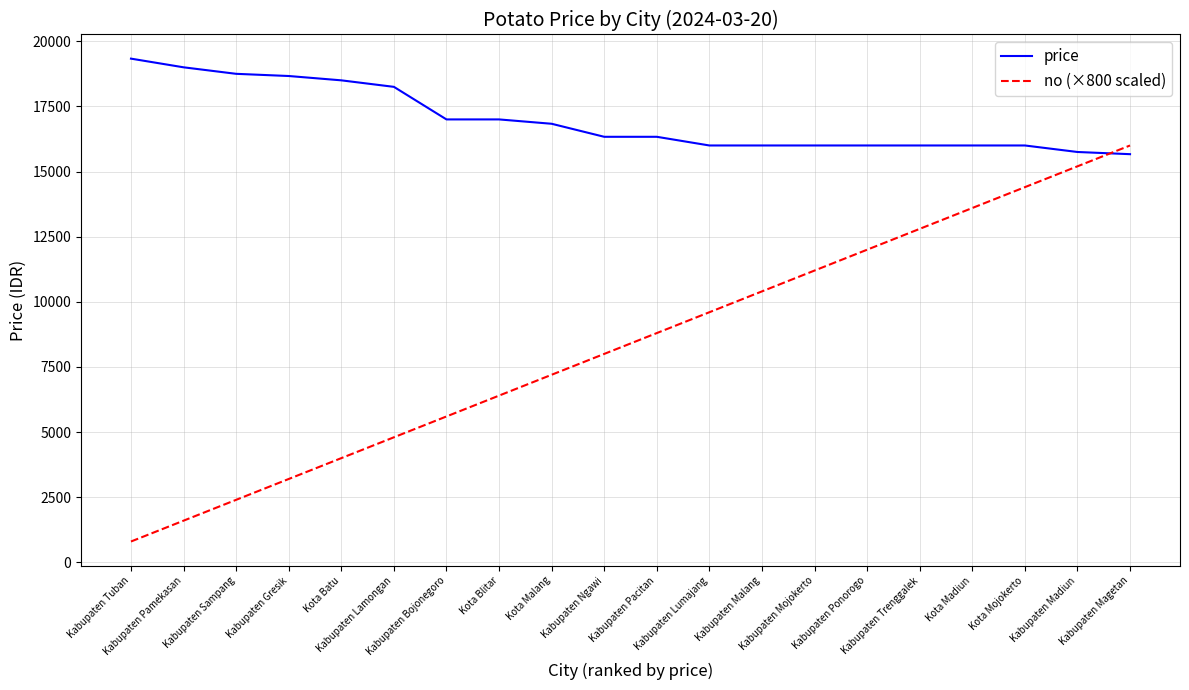

Which series has the largest total across all categories?

price